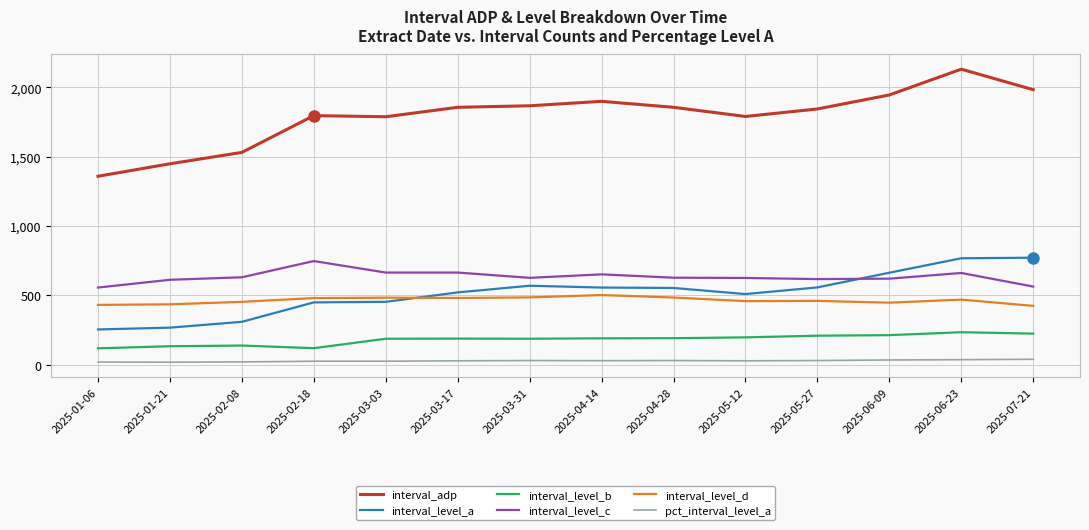

The value of interval_adp at 2025-04-14 is 1898. True or false?

True